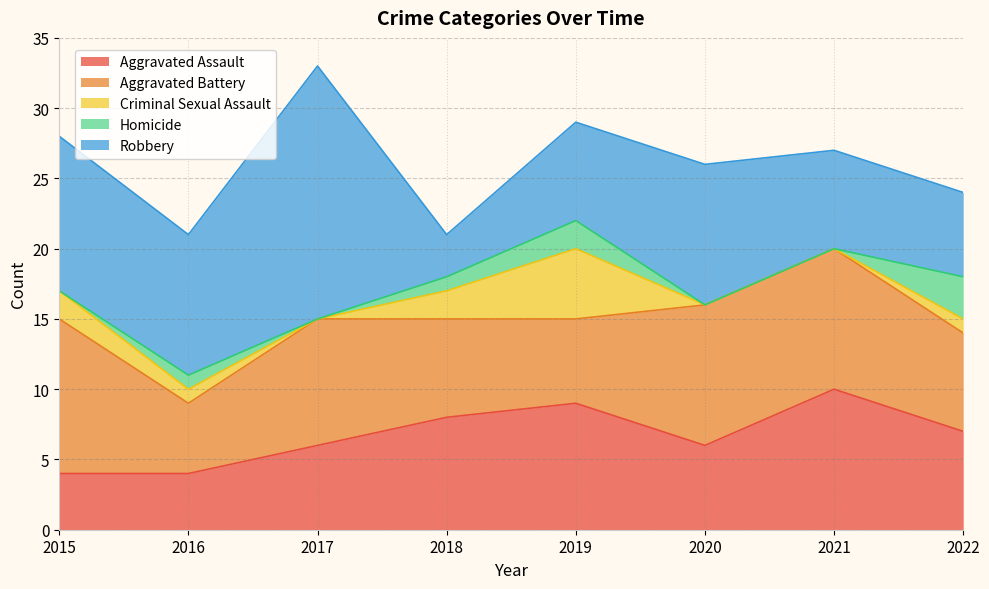

At how many categories does at least one series exceed 6?

8